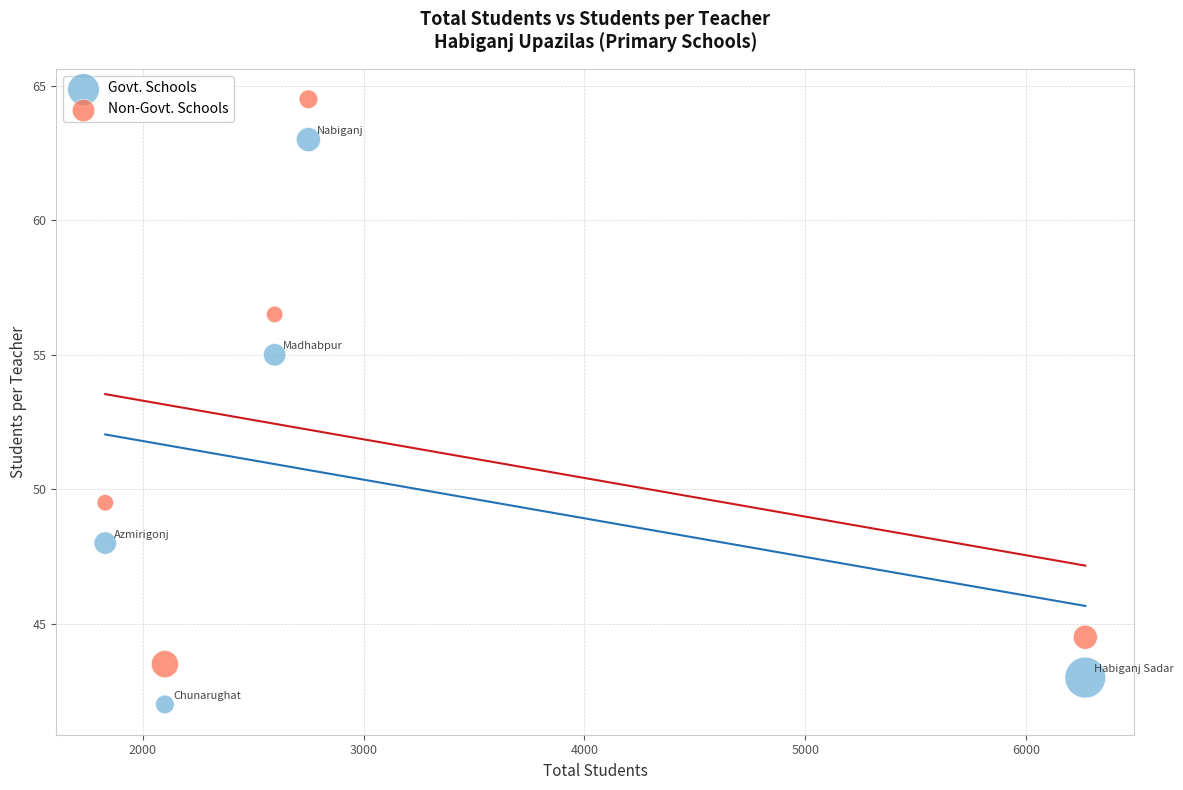

In the Non-Govt. Schools series, what Y value is closest to 54?

56.5